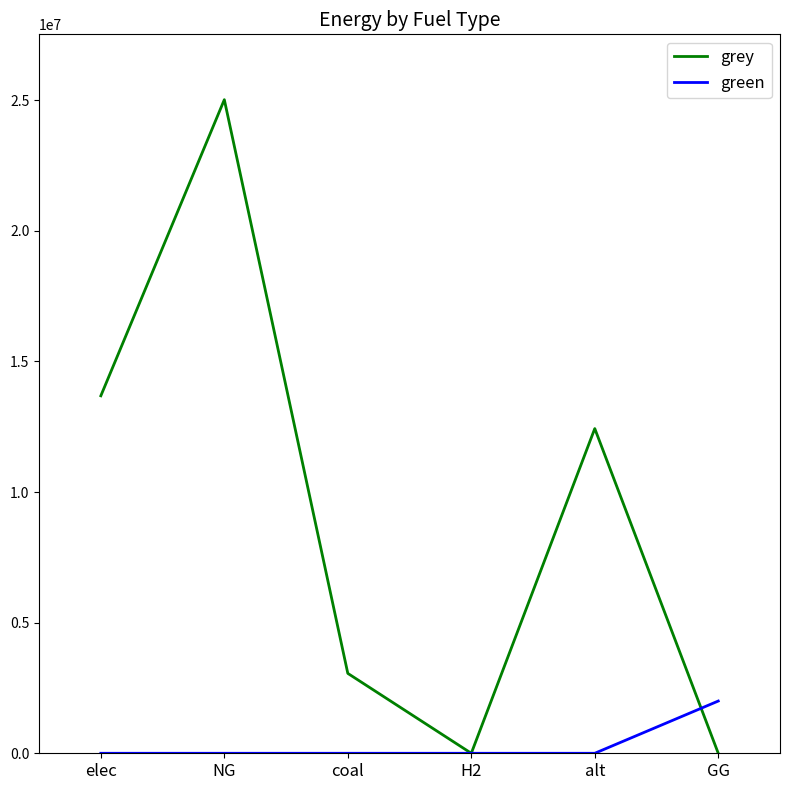

Which series has the largest total across all categories?

grey